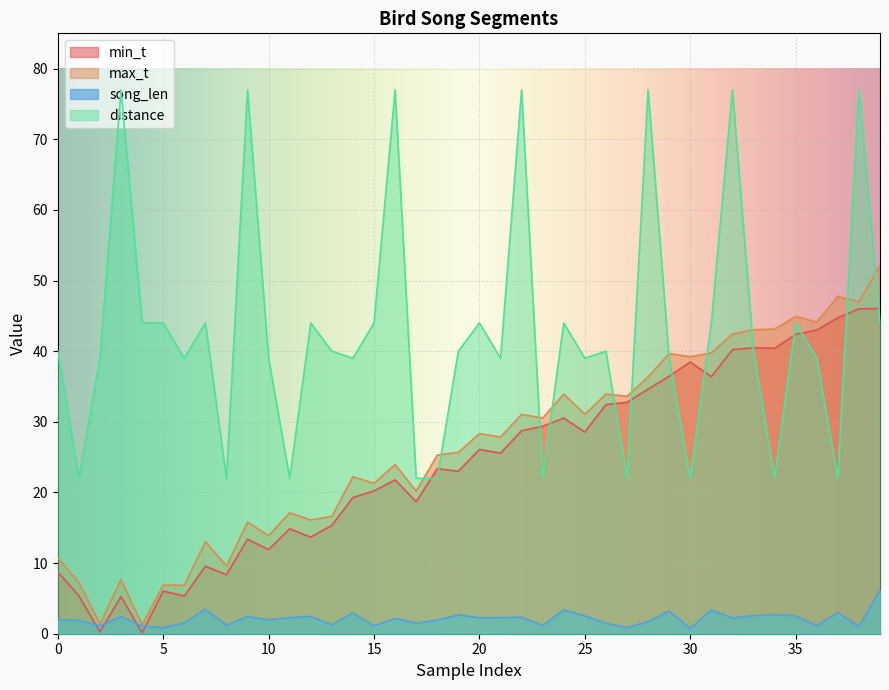

Where is the first local maximum for min_t?

3